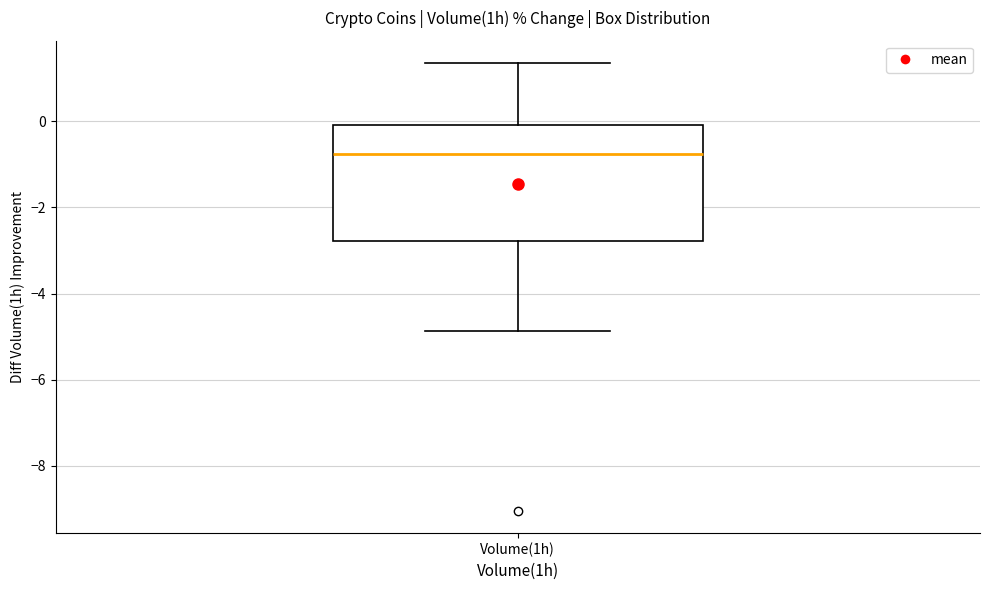

Transcribe this box plot: give where the median line is, the range the box spans, and where the two whiskers end, as read against the y-axis. The values are not printed on the chart, so give them approximately, as read against the axis.

median -0.8, box -2.8 to 0.0, whiskers -4.8 to 1.4